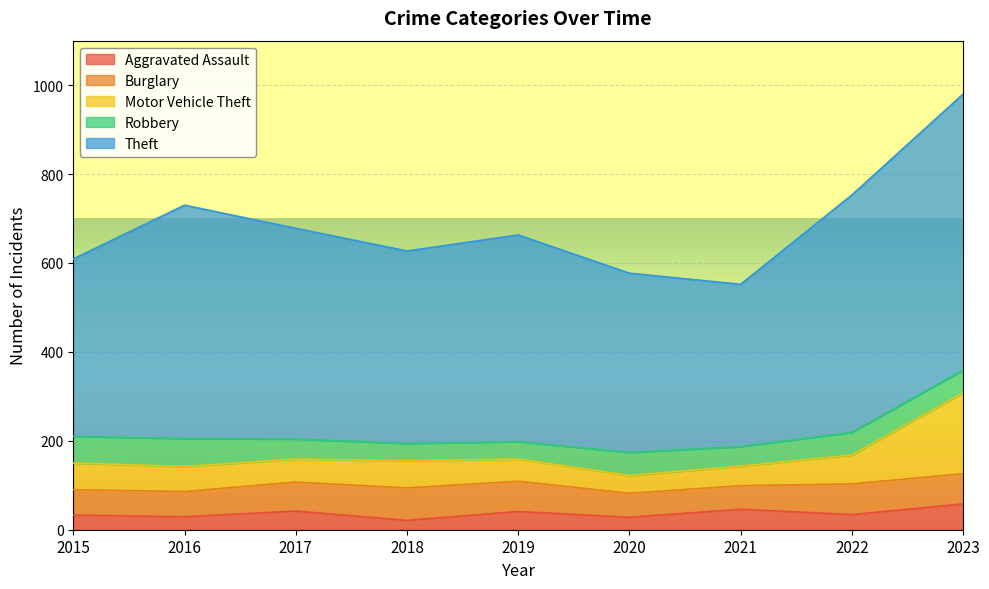

What are all the series names shown in the legend?

Aggravated Assault, Burglary, Motor Vehicle Theft, Robbery, Theft